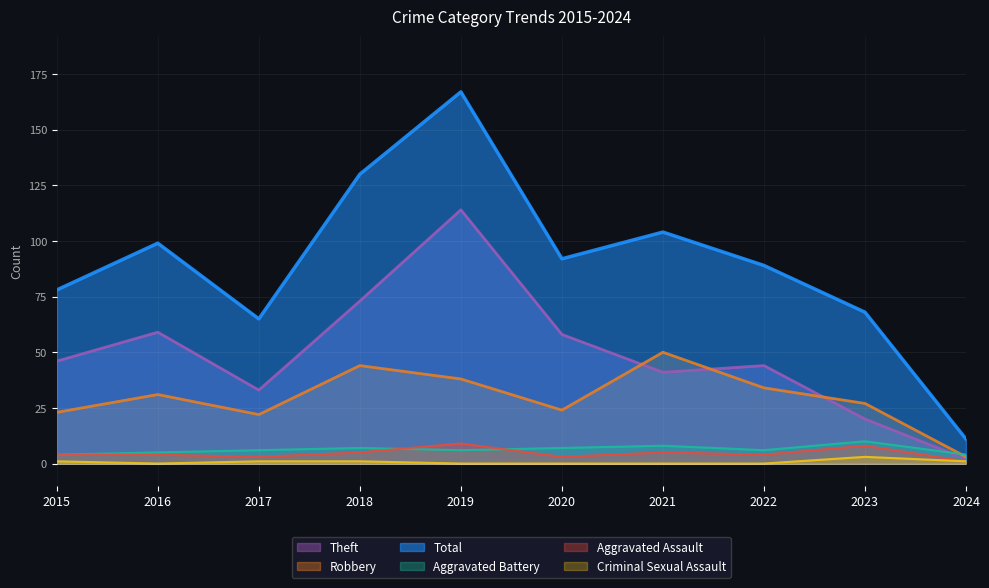

What is the maximum value for Aggravated Assault?

9